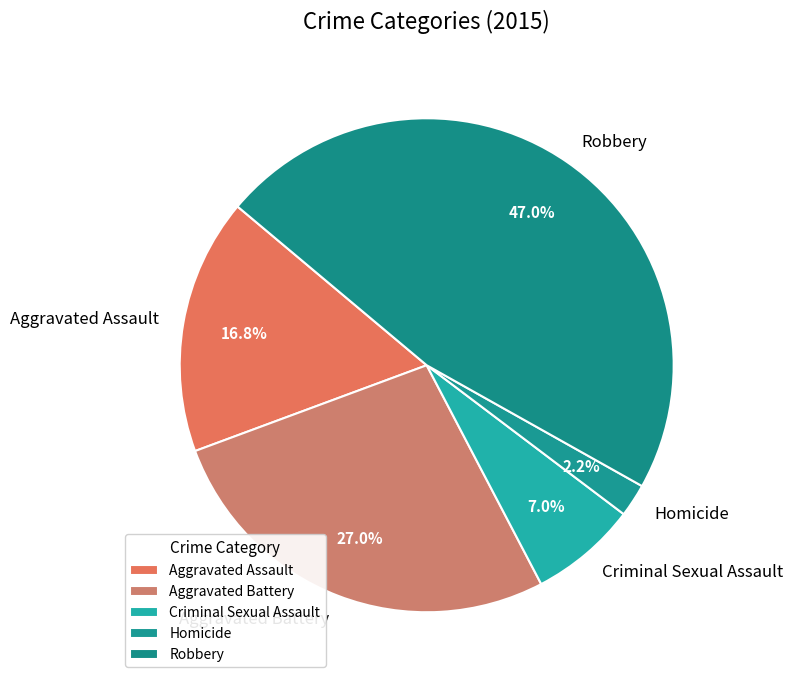

True or false: Aggravated Assault accounts for 17% of the total.

True